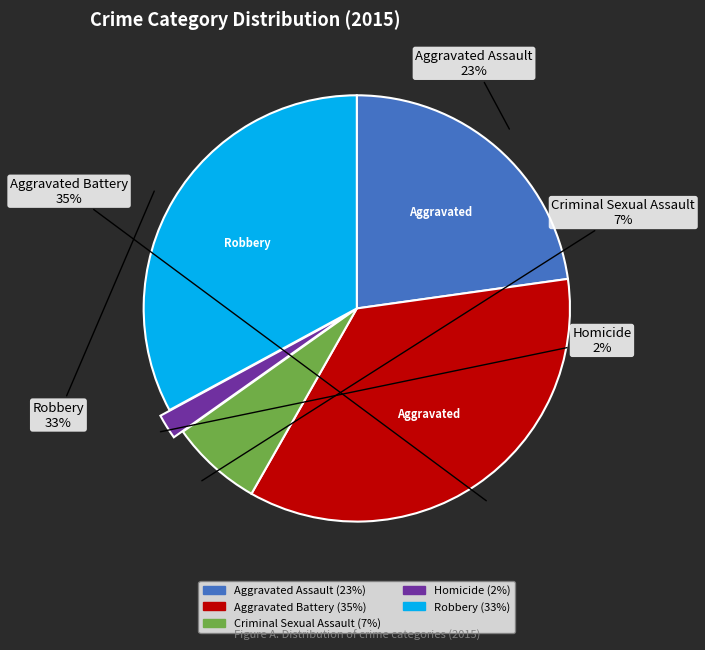

Which has a higher value, Aggravated Assault (23%) or Aggravated Battery (35%)?

Aggravated Battery (35%)